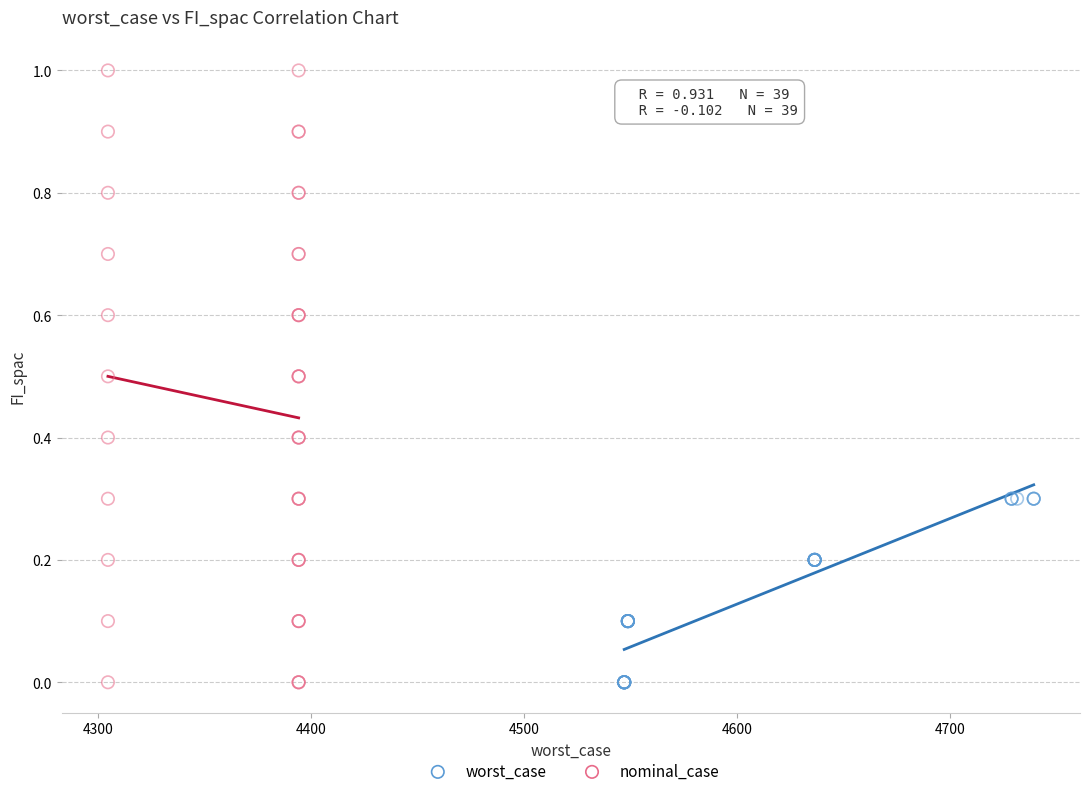

Which series contains the highest Y value?

nominal_case